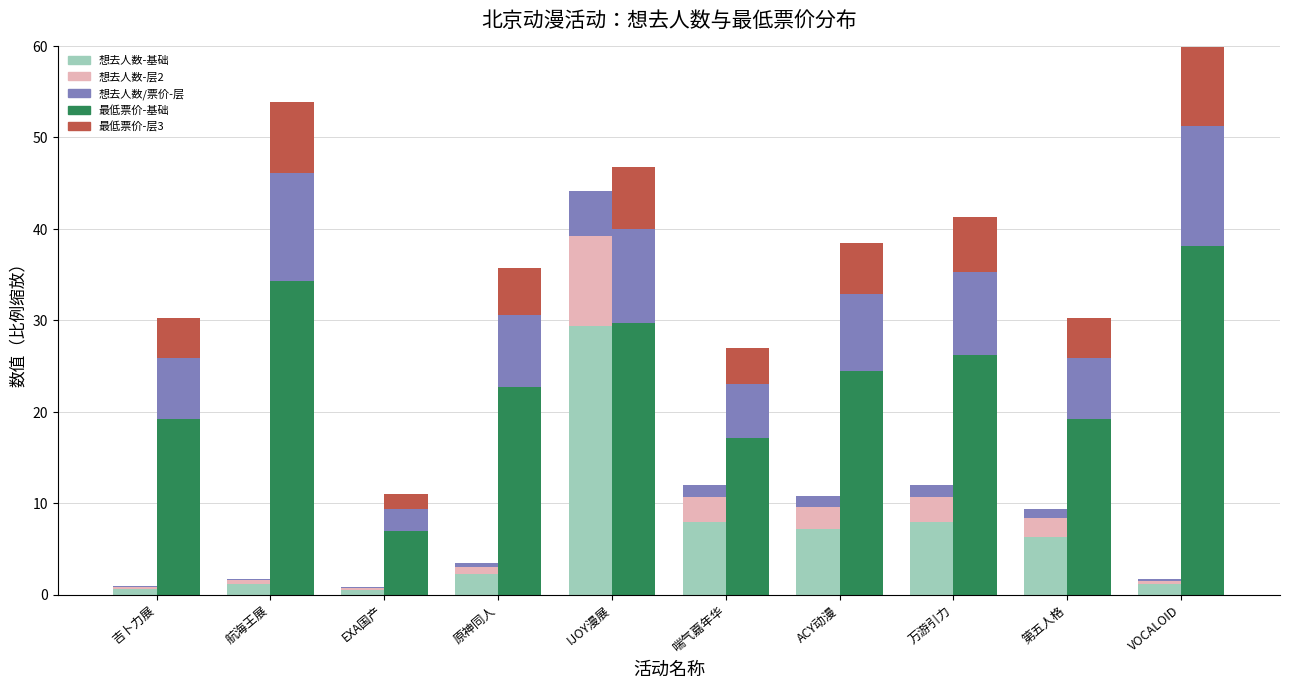

Reading right to left, what are all the values shown in this chart?

想去人数(基础层): VOCALOID=1.1	第五人格=6.3	万游引力=8.0	ACY动漫=7.2	喘气嘉年华=8.0	IJOY漫展=29.4	原神同人=2.3	EXA国产=0.5	航海王展=1.2	吉卜力展=0.6
想去人数(层2): VOCALOID=0.4	第五人格=2.1	万游引力=2.7	ACY动漫=2.4	喘气嘉年华=2.7	IJOY漫展=9.8	原神同人=0.8	EXA国产=0.2	航海王展=0.4	吉卜力展=0.2
想去人数(层3): VOCALOID=0.2	第五人格=1.0	万游引力=1.3	ACY动漫=1.2	喘气嘉年华=1.3	IJOY漫展=4.9	原神同人=0.4	EXA国产=0.1	航海王展=0.2	吉卜力展=0.1
最低票价(基础层): VOCALOID=38.1	第五人格=19.2	万游引力=26.2	ACY动漫=24.5	喘气嘉年华=17.1	IJOY漫展=29.7	原神同人=22.8	EXA国产=7.0	航海王展=34.3	吉卜力展=19.2
最低票价(层2): VOCALOID=13.1	第五人格=6.6	万游引力=9.0	ACY动漫=8.4	喘气嘉年华=5.9	IJOY漫展=10.2	原神同人=7.8	EXA国产=2.4	航海王展=11.8	吉卜力展=6.6
最低票价(层3): VOCALOID=8.7	第五人格=4.4	万游引力=6.0	ACY动漫=5.6	喘气嘉年华=3.9	IJOY漫展=6.8	原神同人=5.2	EXA国产=1.6	航海王展=7.8	吉卜力展=4.4